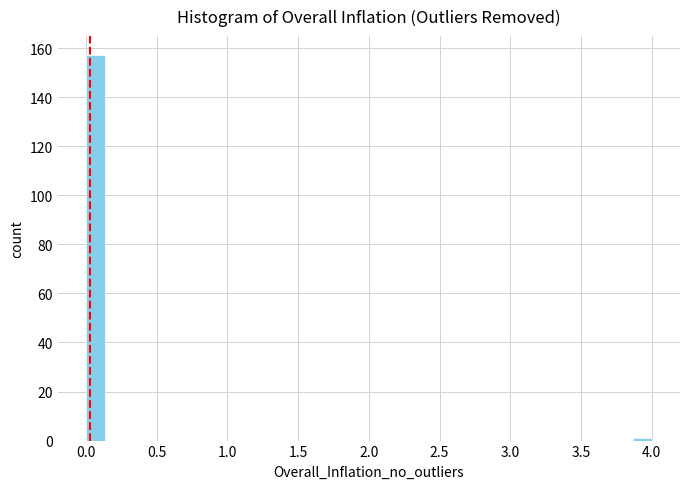

Read against the x-axis, roughly where is the centre of the tallest bar?

0.05